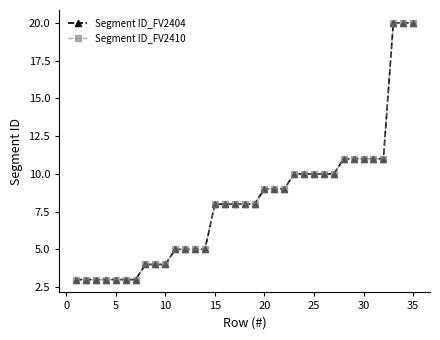

Is this an area chart (filled region under the line)?

No